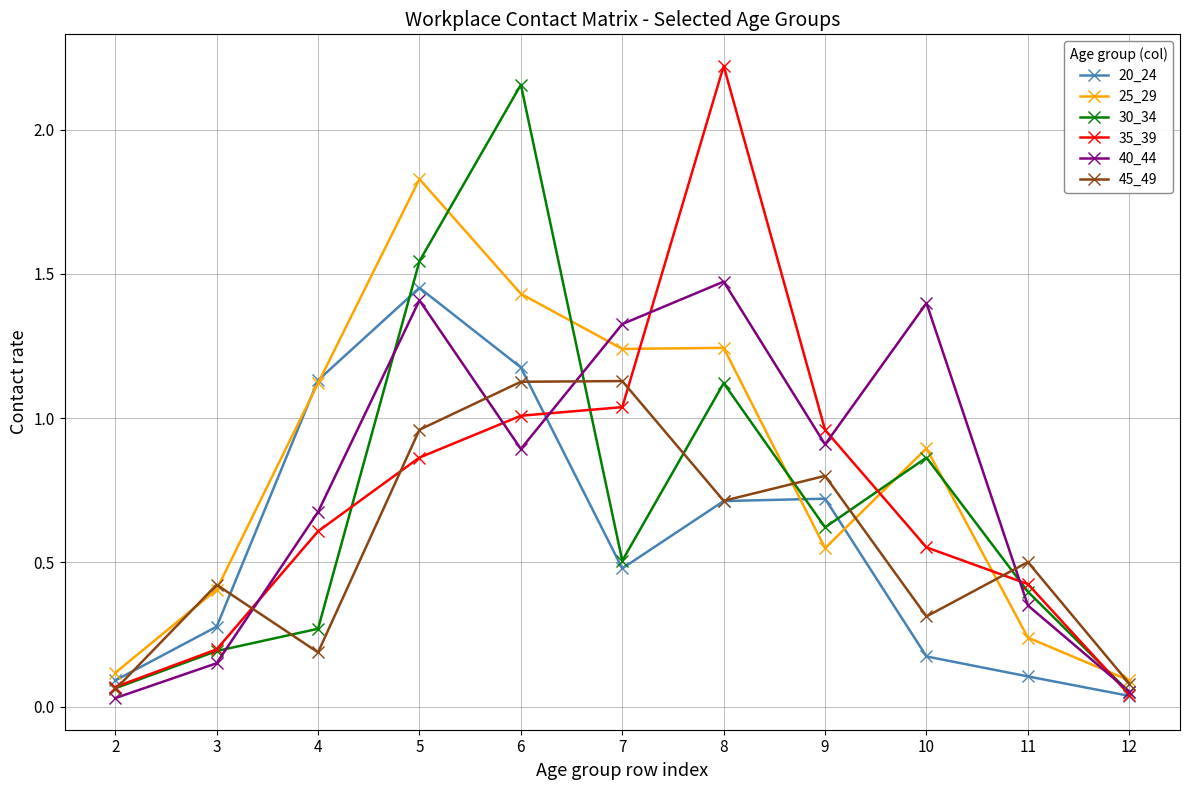

In 35_39, how many points are higher than both neighbors (excluding endpoints)?

1